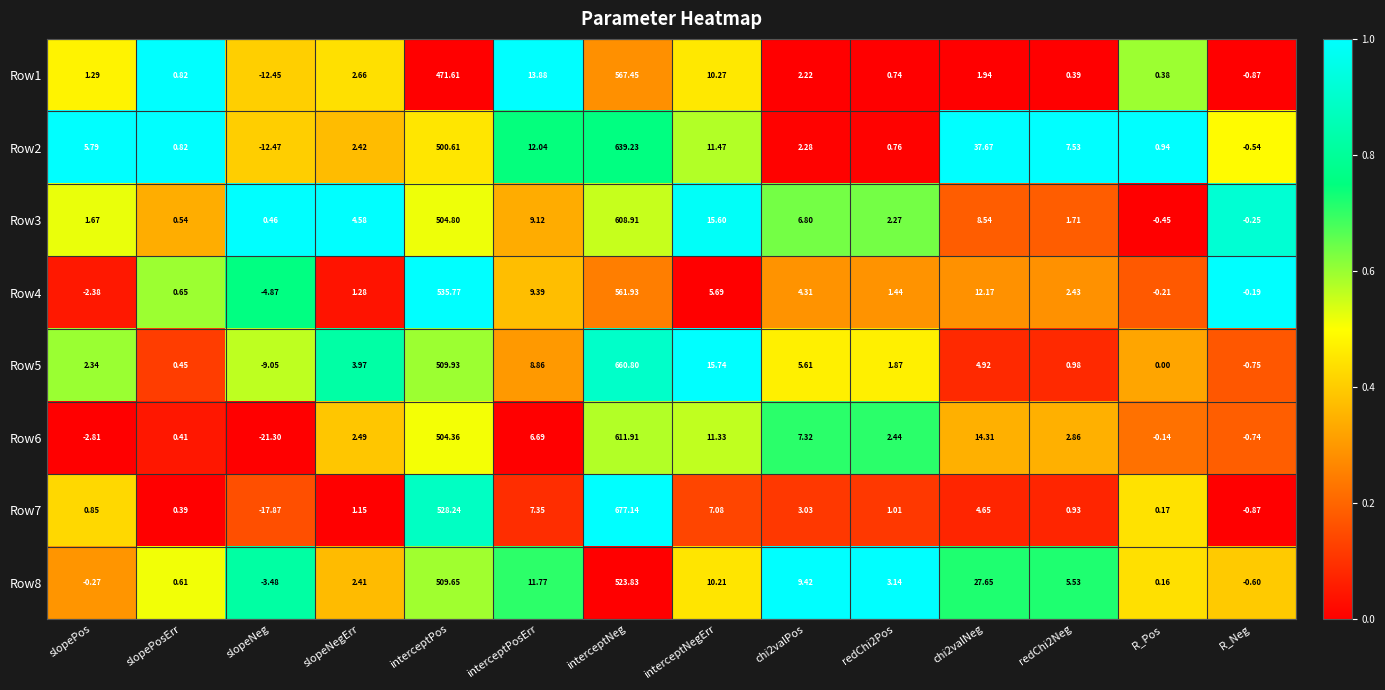

Which label corresponds to the largest value in the chart?

interceptNeg